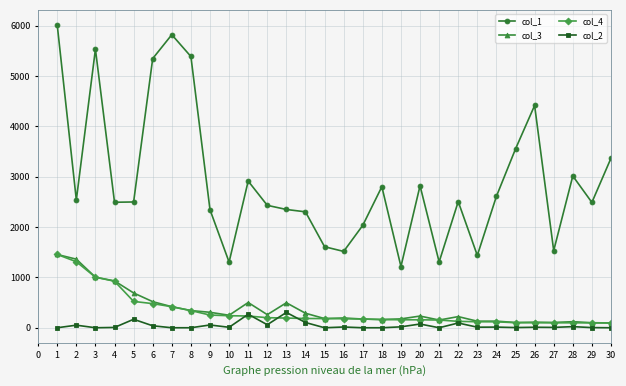

Where is col_4 nearest to the value 775?

4